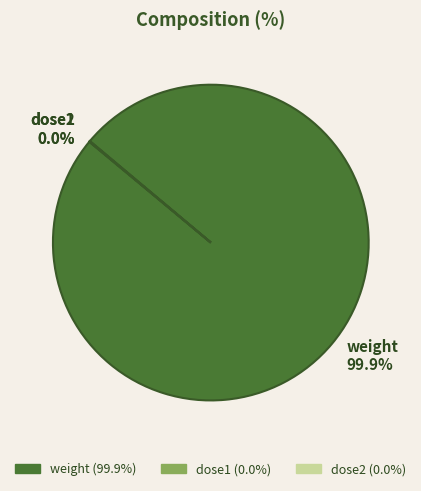

To the nearest percent, what is the average slice percentage?

33%